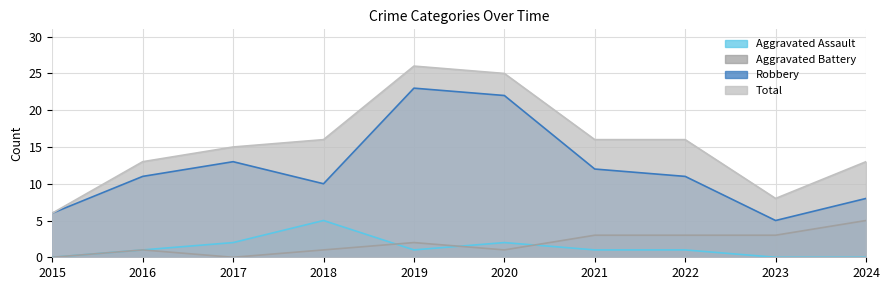

Which series changed the most between 2021 and 2024?

Robbery